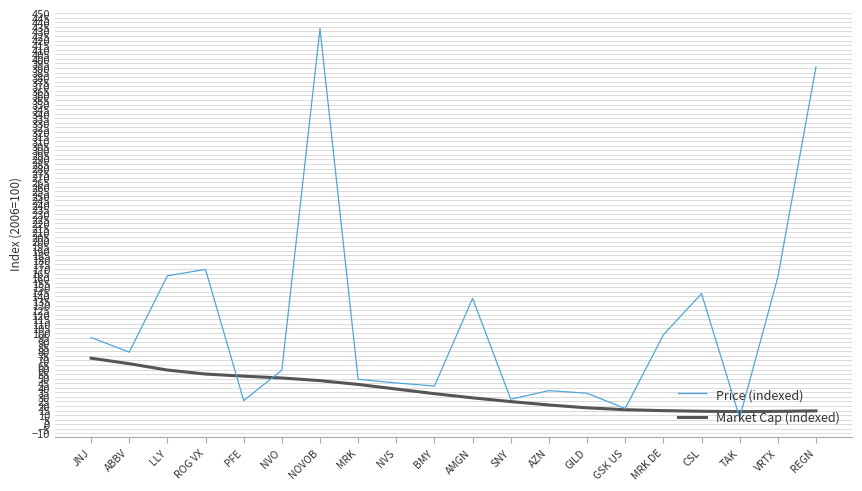

What is the spread (max minus min) of values at LLY?

103.2